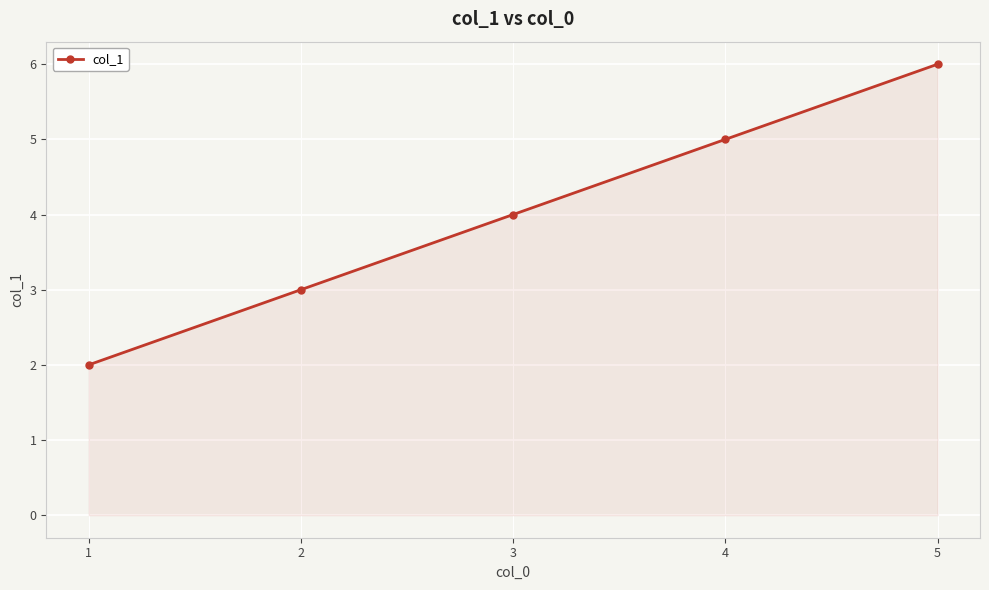

Does the chart display data point markers on the line(s)?

Yes